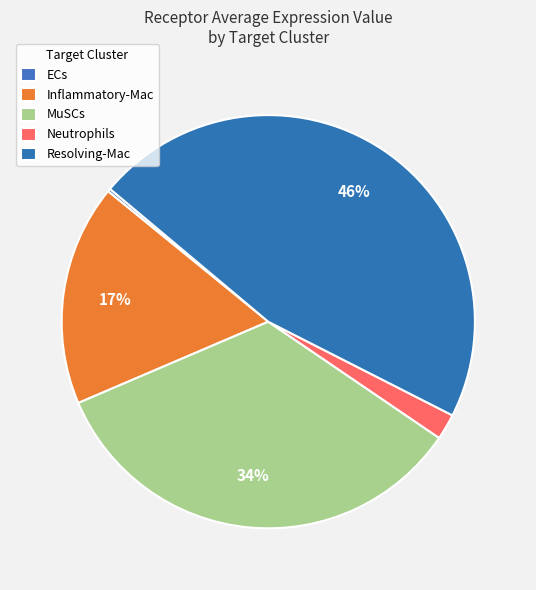

Is it true that Neutrophils is 10% of the pie?

False